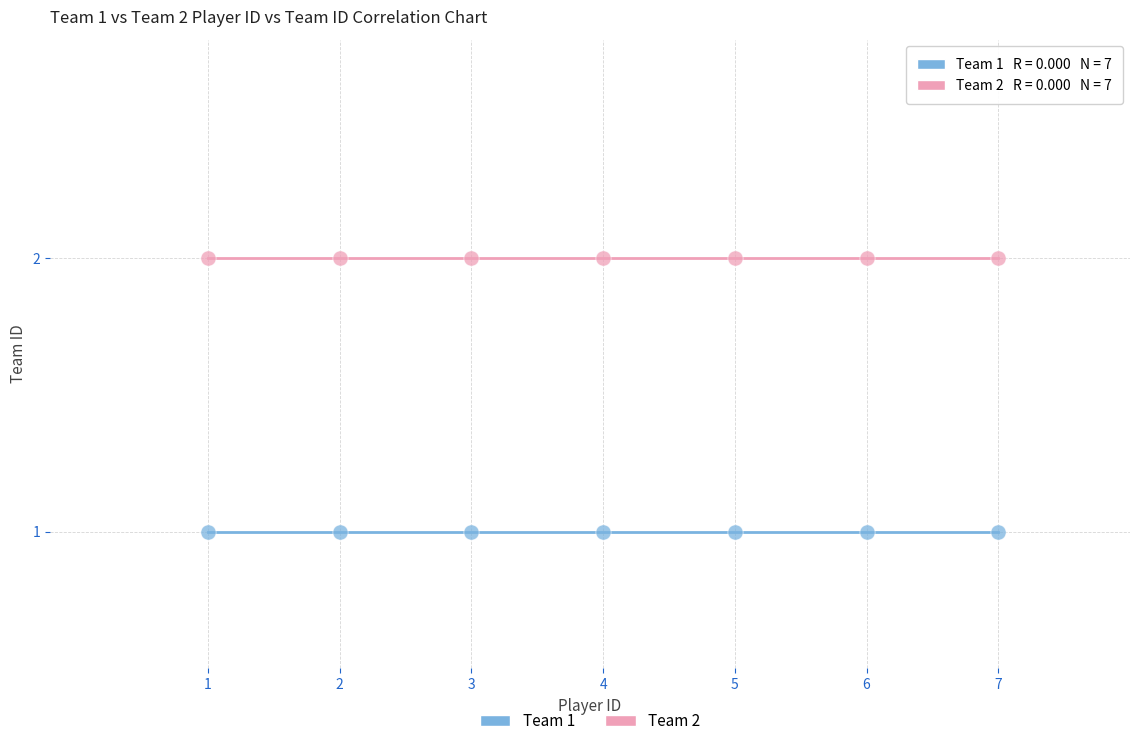

Which series reaches the maximum Y coordinate?

Team 2